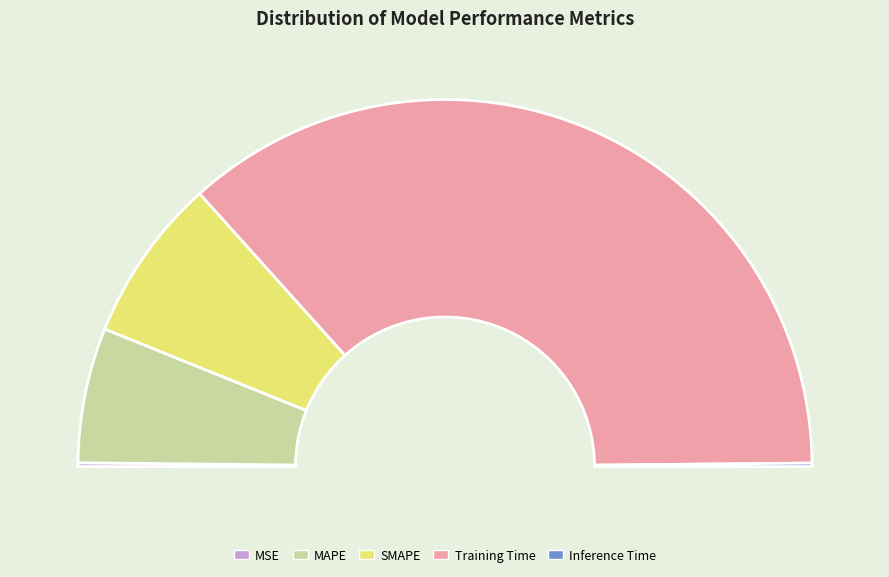

Does Inference Time represent more than half of the total?

No